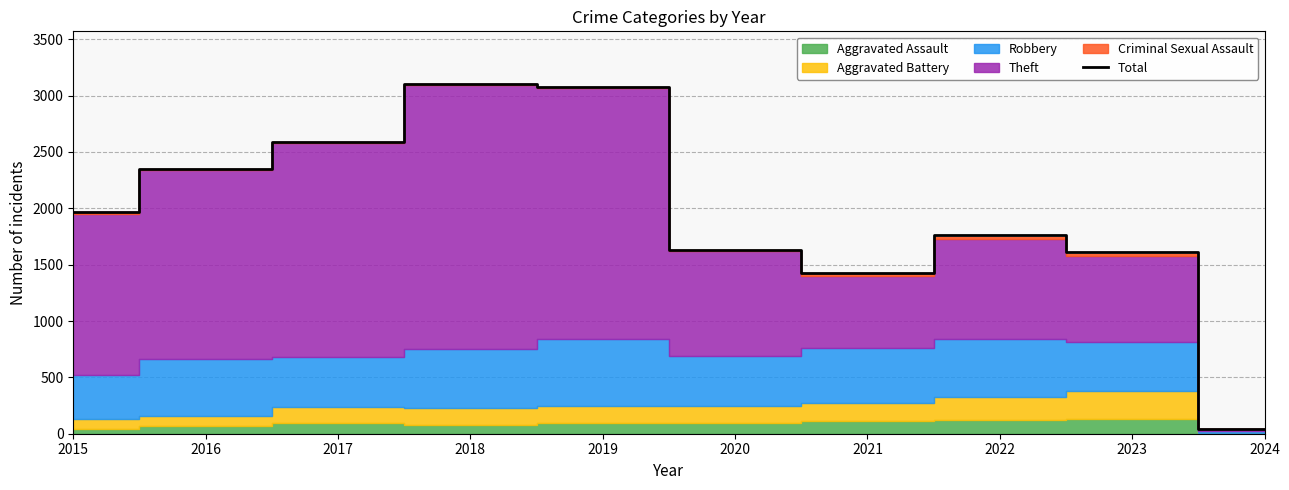

Reading left to right, transcribe all the data shown in this chart.

2015=1968	2016=2352	2017=2592	2018=3105	2019=3080	2020=1634	2021=1422	2022=1760	2023=1609	2024=40